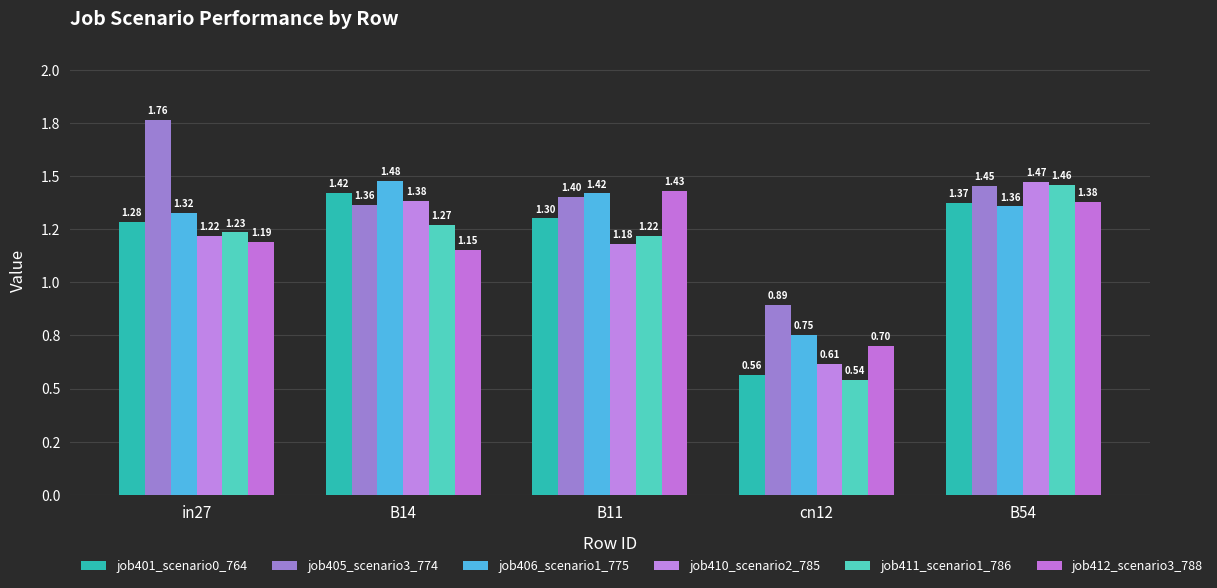

True or false: job410_scenario2_785 has a value of 0.5 at B54.

False